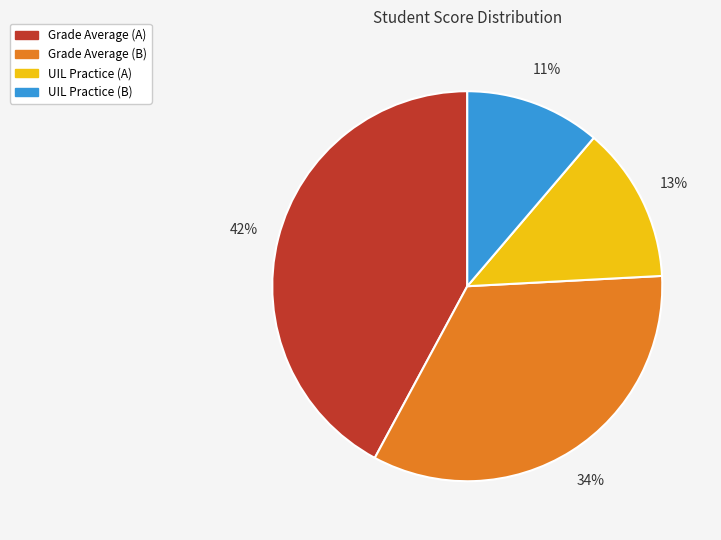

To the nearest percent, what is the average slice percentage?

25%